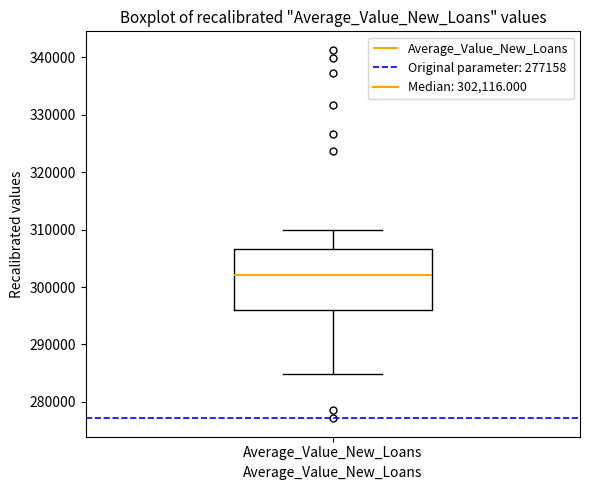

Read this box plot against the y-axis: the position of the median line, the range covered by the box, and the ends of both whiskers. The values are not printed on the chart, so give them approximately, as read against the axis.

median 302000, box 296000 to 307000, whiskers 285000 to 310000